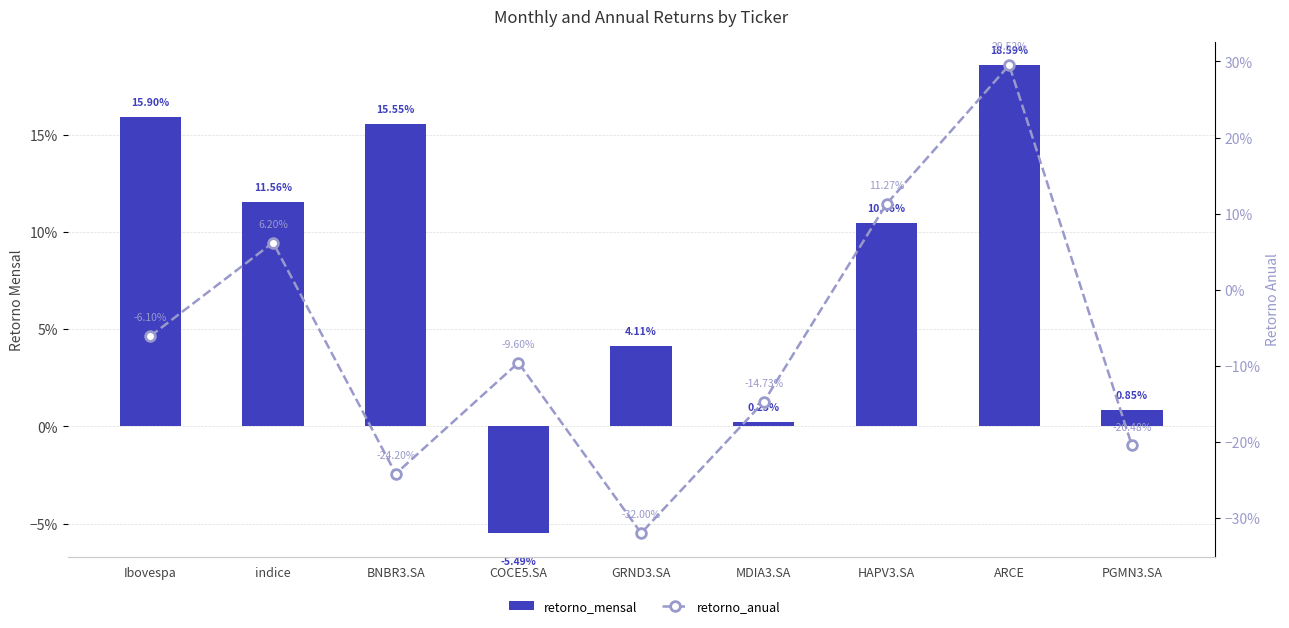

At BNBR3.SA, list the series in order from largest to smallest.

retorno_mensal, retorno_anual